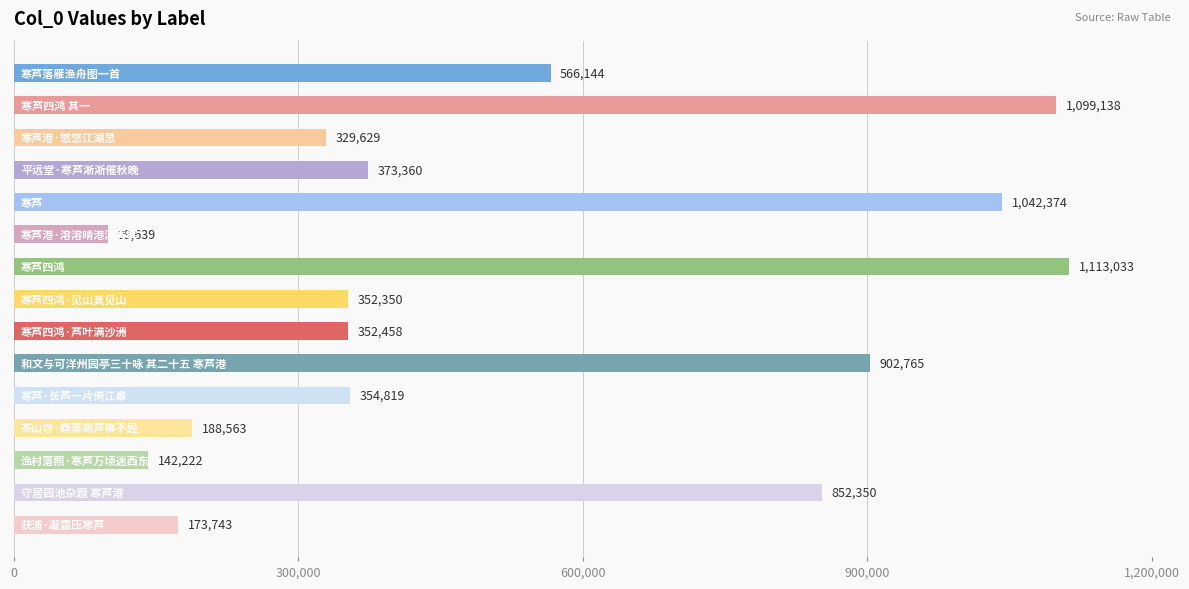

What is the average value?

529506